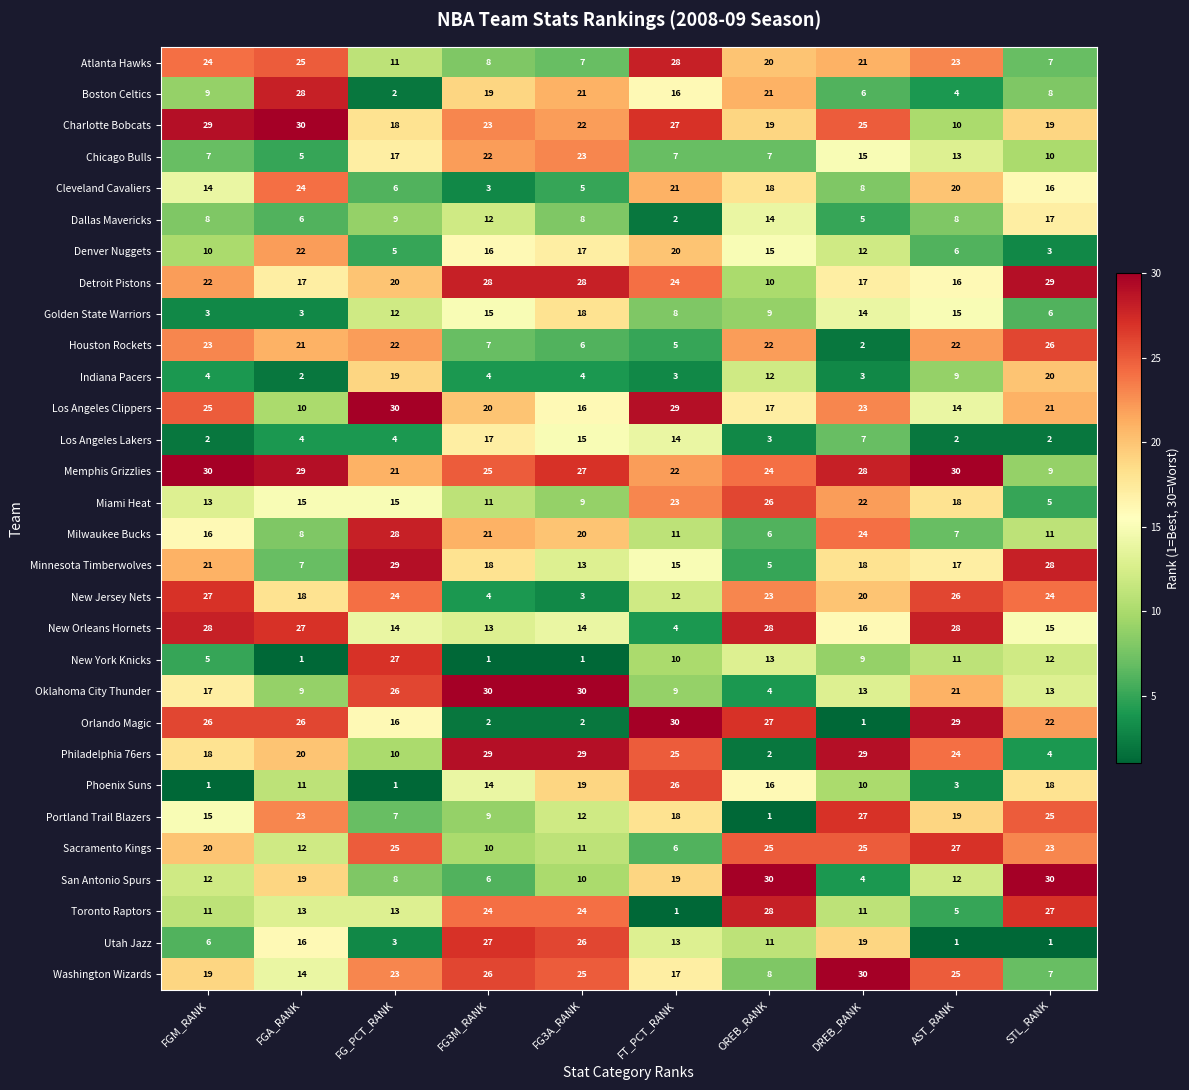

Which series has the largest range (max minus min)?

Orlando Magic